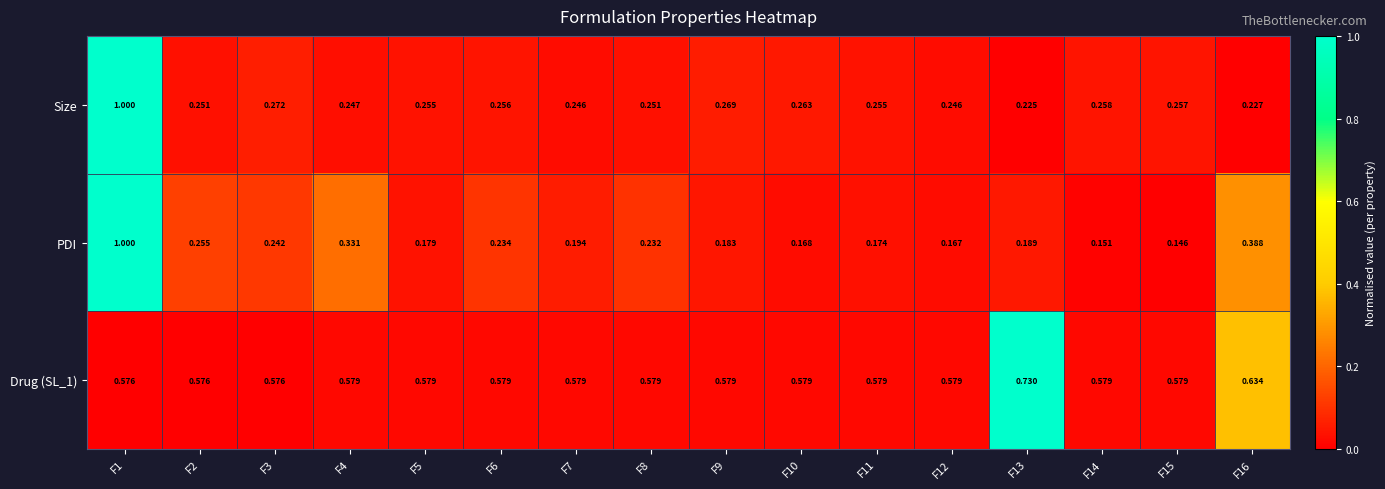

Count the number of data series in this chart.

3